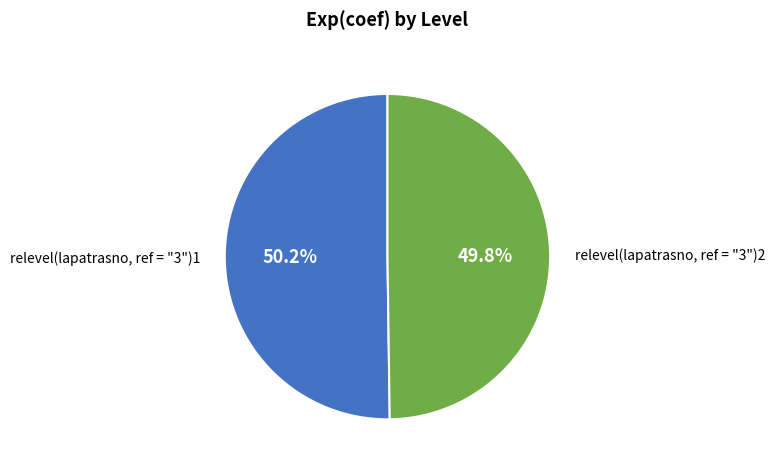

True or false: relevel(lapatrasno, ref = "3")2 accounts for 40% of the total.

False